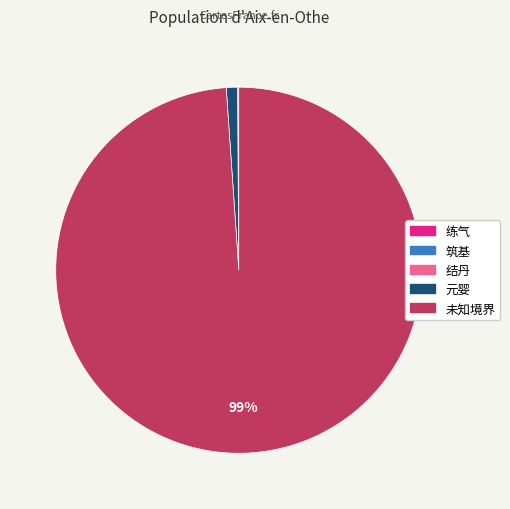

To the nearest percent, what is the average slice percentage?

20%